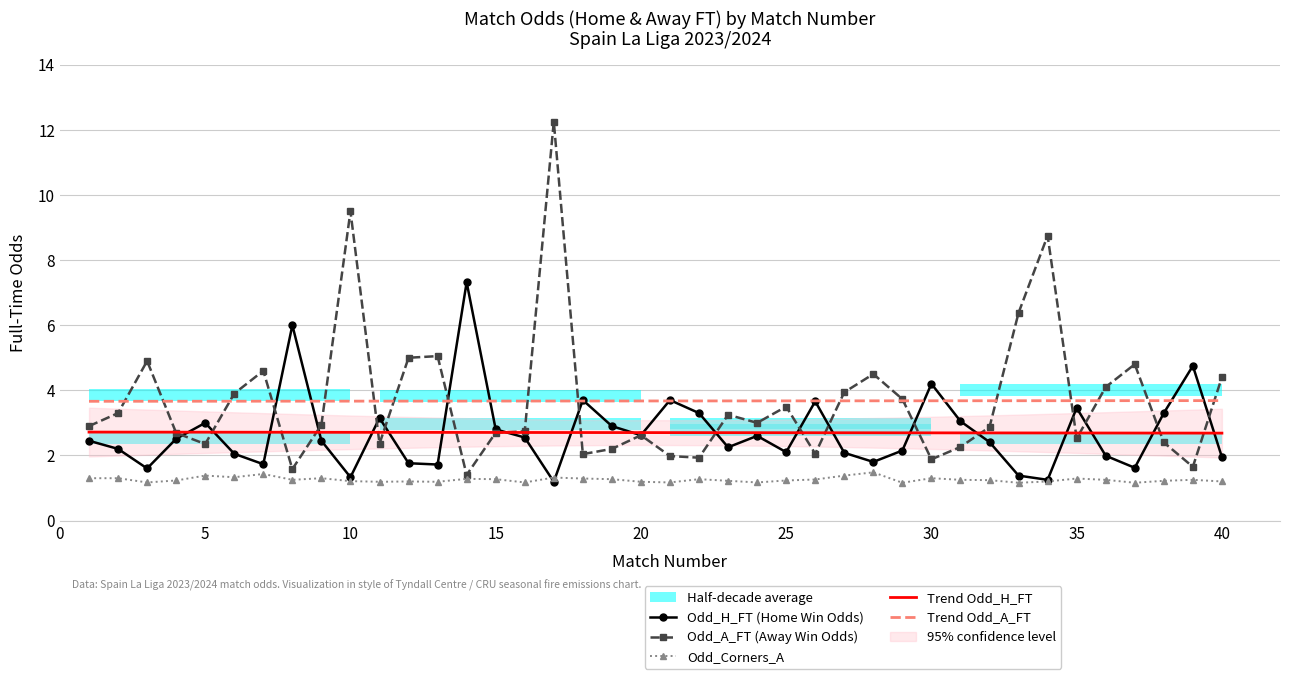

Reading left to right, what are all the values shown in this chart?

Odd_H_FT (Home Win Odds): 2.5	2.2	1.6	2.5	3.0	2.0	1.7	6.0	2.5	1.3	3.1	1.8	1.7	7.3	2.8	2.5	1.2	3.7	2.9	2.6	3.7	3.3	2.2	2.6	2.1	3.7	2.1	1.8	2.1	4.2	3.0	2.4	1.4	1.2	3.5	2.0	1.6	3.3	4.8	1.9
Odd_A_FT (Away Win Odds): 2.9	3.3	4.9	2.7	2.4	3.9	4.6	1.6	2.9	9.5	2.4	5.0	5.0	1.4	2.7	2.7	12.2	2.0	2.2	2.6	2.0	1.9	3.2	3.0	3.5	2.0	3.9	4.5	3.7	1.9	2.3	2.9	6.4	8.8	2.5	4.1	4.8	2.4	1.6	4.4
Odd_Corners_A: 1.3	1.3	1.2	1.2	1.4	1.3	1.4	1.2	1.3	1.2	1.2	1.2	1.2	1.3	1.3	1.2	1.3	1.3	1.3	1.2	1.2	1.3	1.2	1.2	1.2	1.3	1.4	1.5	1.2	1.3	1.2	1.2	1.2	1.2	1.3	1.2	1.2	1.2	1.2	1.2
Trend Odd_H_FT: 2.7	2.7	2.7	2.7	2.7	2.7	2.7	2.7	2.7	2.7	2.7	2.7	2.7	2.7	2.7	2.7	2.7	2.7	2.7	2.7	2.7	2.7	2.7	2.7	2.7	2.7	2.7	2.7	2.7	2.7	2.7	2.7	2.7	2.7	2.7	2.7	2.7	2.7	2.7	2.7
Trend Odd_A_FT: 3.7	3.7	3.7	3.7	3.7	3.7	3.7	3.7	3.7	3.7	3.7	3.7	3.7	3.7	3.7	3.7	3.7	3.7	3.7	3.7	3.7	3.7	3.7	3.7	3.7	3.7	3.7	3.7	3.7	3.7	3.7	3.7	3.7	3.7	3.7	3.7	3.7	3.7	3.7	3.7